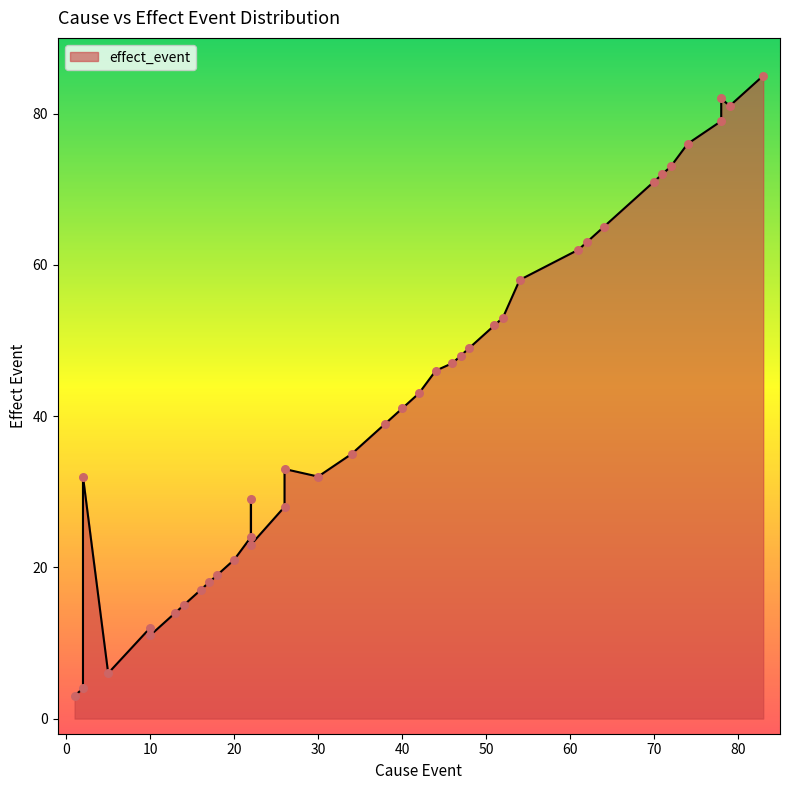

Between 18 and 79, which is larger?

79